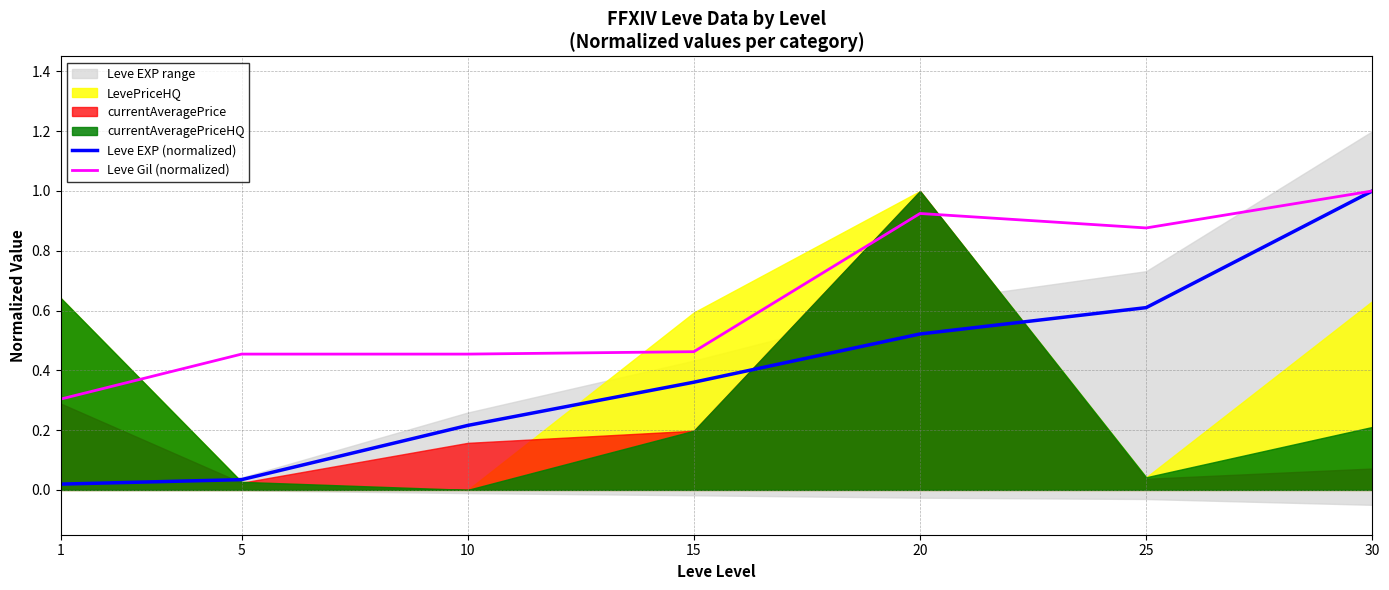

At which label is Leve Gil (normalized) closest to 0?

1